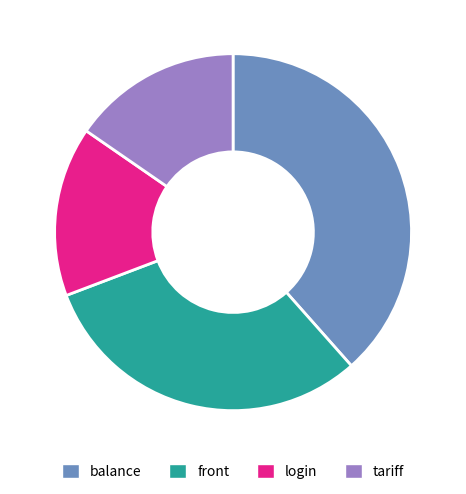

Approximately how many times larger is the value at login compared to tariff?

1.0